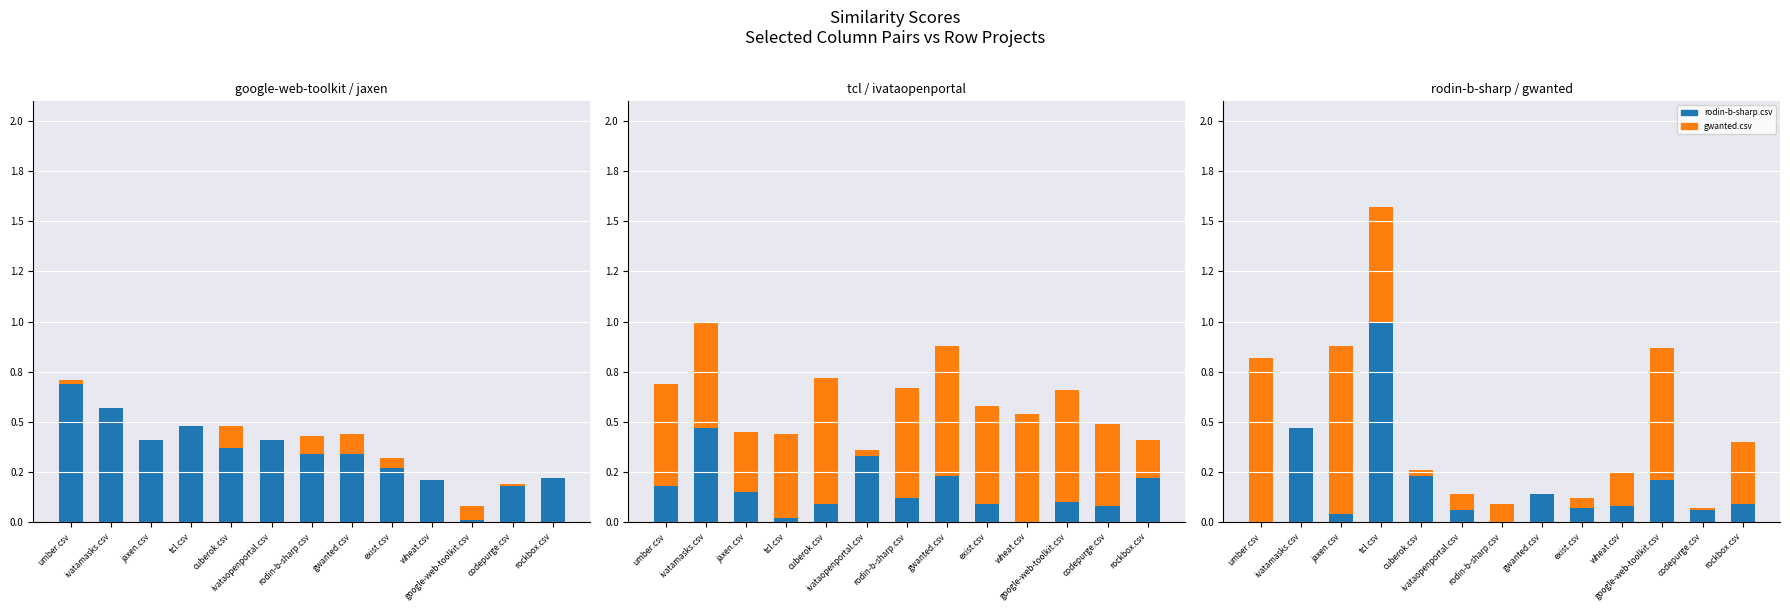

Is the value of gwanted.csv at tcl.csv greater than the value of google-web-toolkit.csv at google-web-toolkit.csv?

Yes